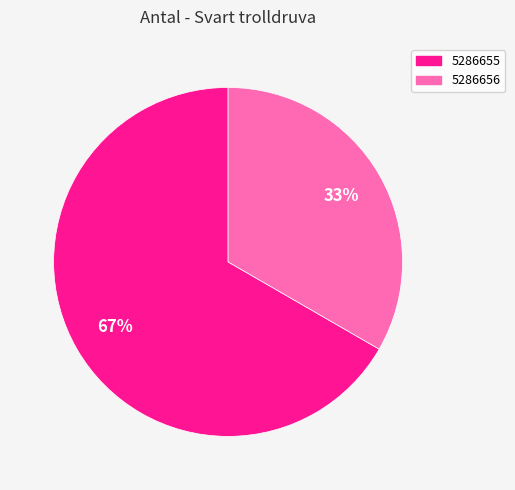

To the nearest percent, what is the combined percentage of 5286655 and 5286656?

100%